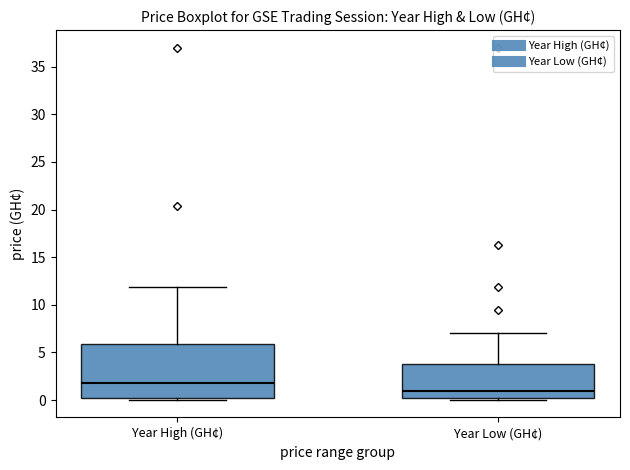

Which box has the lowest median line?

Year Low (GH¢)